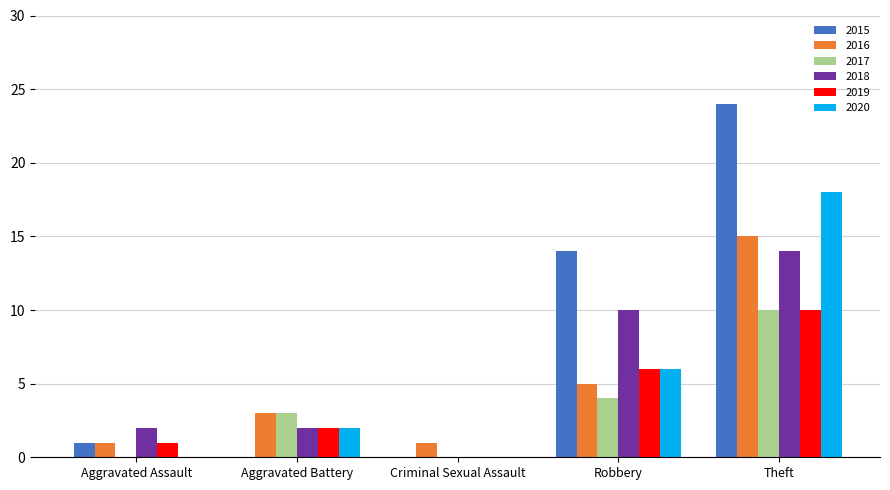

How many groups of bars are there?

5